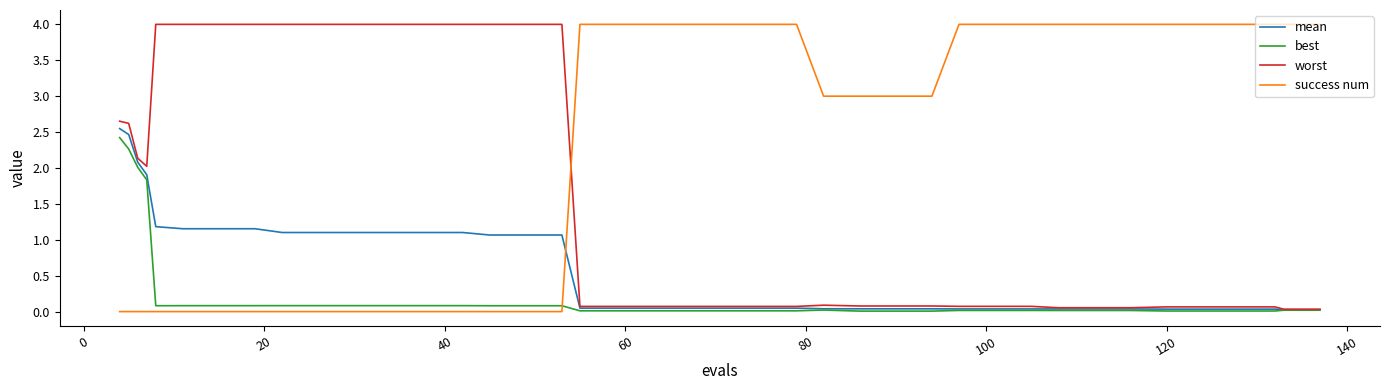

What is the greatest value displayed?

4.0